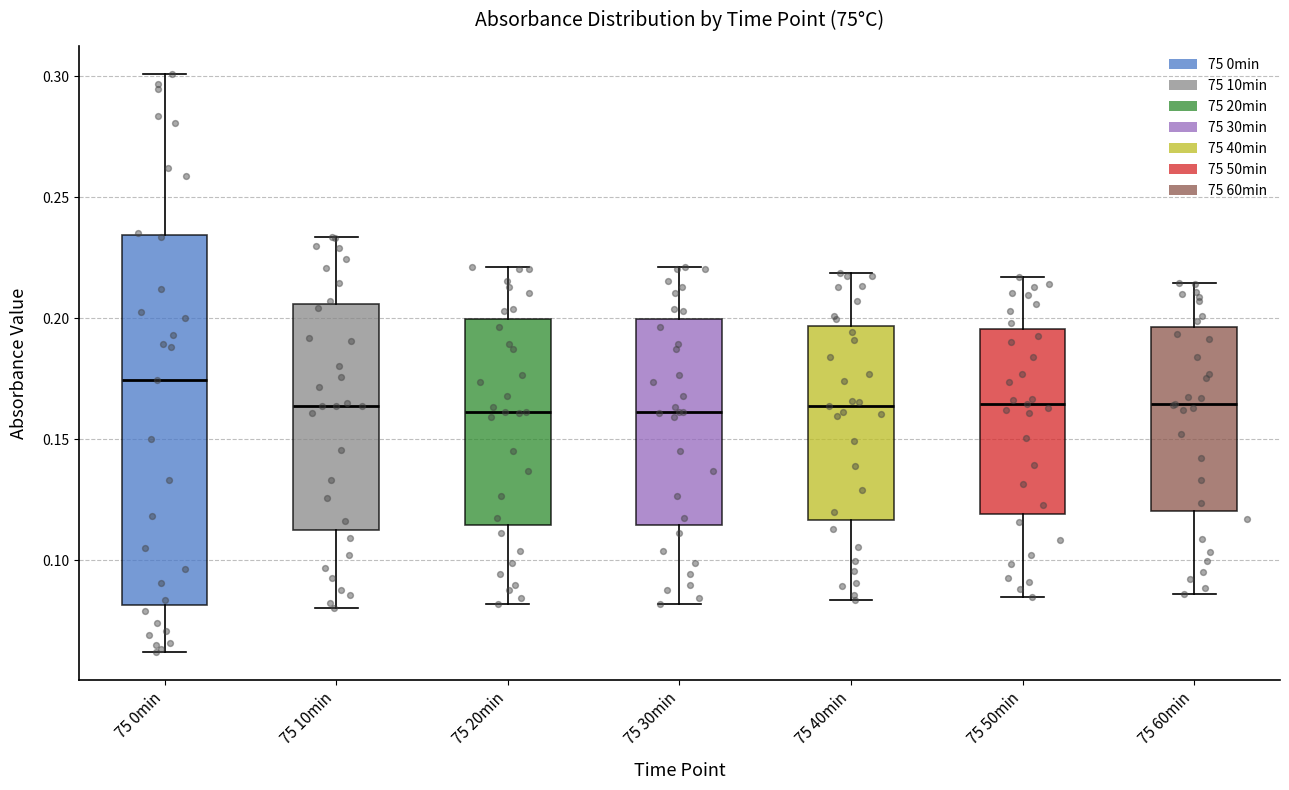

Reading left to right, read every box against the y-axis: the position of its median line, the range the box covers, and the ends of its whiskers. The values are not printed on the chart, so give them approximately, as read against the axis.

75 0min: median 0.175, box 0.080 to 0.235, whiskers 0.060 to 0.300
75 10min: median 0.165, box 0.115 to 0.205, whiskers 0.080 to 0.235
75 20min: median 0.160, box 0.115 to 0.200, whiskers 0.080 to 0.220
75 30min: median 0.160, box 0.115 to 0.200, whiskers 0.080 to 0.220
75 40min: median 0.165, box 0.115 to 0.195, whiskers 0.085 to 0.220
75 50min: median 0.165, box 0.120 to 0.195, whiskers 0.085 to 0.215
75 60min: median 0.165, box 0.120 to 0.195, whiskers 0.085 to 0.215